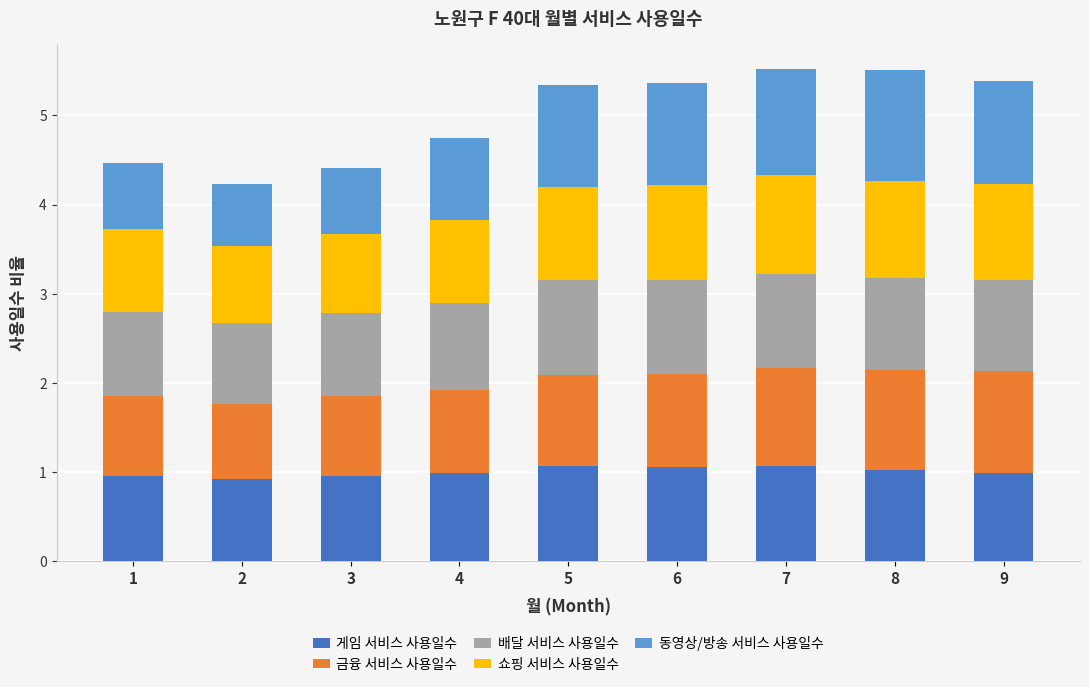

What is the total value across all series at 8?

5.5